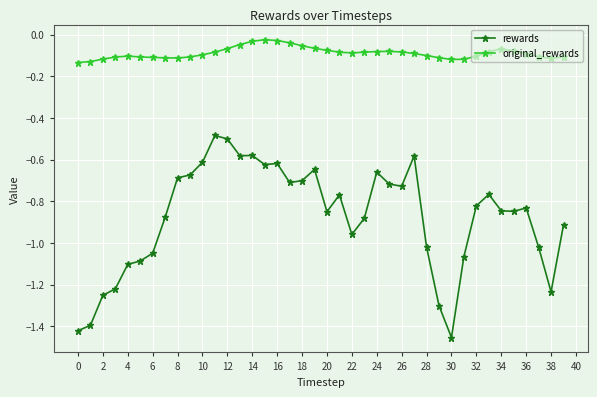

True or false: rewards and original_rewards cross at least once.

False